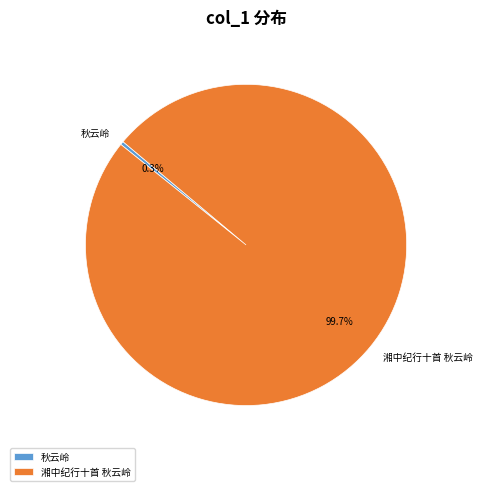

What is the largest slice in the pie chart?

湘中纪行十首 秋云岭